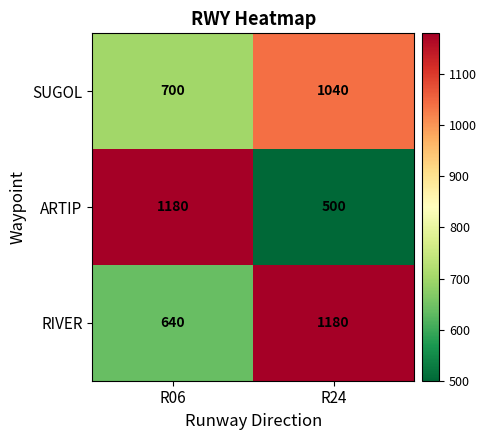

The value of ARTIP at R06 is 1180. True or false?

True